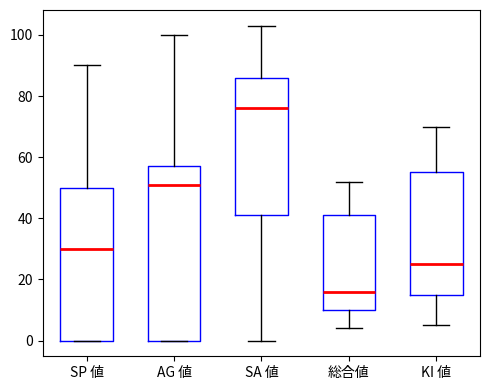

Reading left to right, transcribe this box plot: for each box, give where its median line is, the range the box spans, and where its two whiskers end, as read against the y-axis. The values are not printed on the chart, so give them approximately, as read against the axis.

SP 値: median 30, box 0 to 50, whiskers 0 to 90
AG 値: median 52, box 0 to 58, whiskers 0 to 100
SA 値: median 76, box 42 to 86, whiskers 0 to 104
総合値: median 16, box 10 to 42, whiskers 4 to 52
KI 値: median 26, box 16 to 56, whiskers 6 to 70